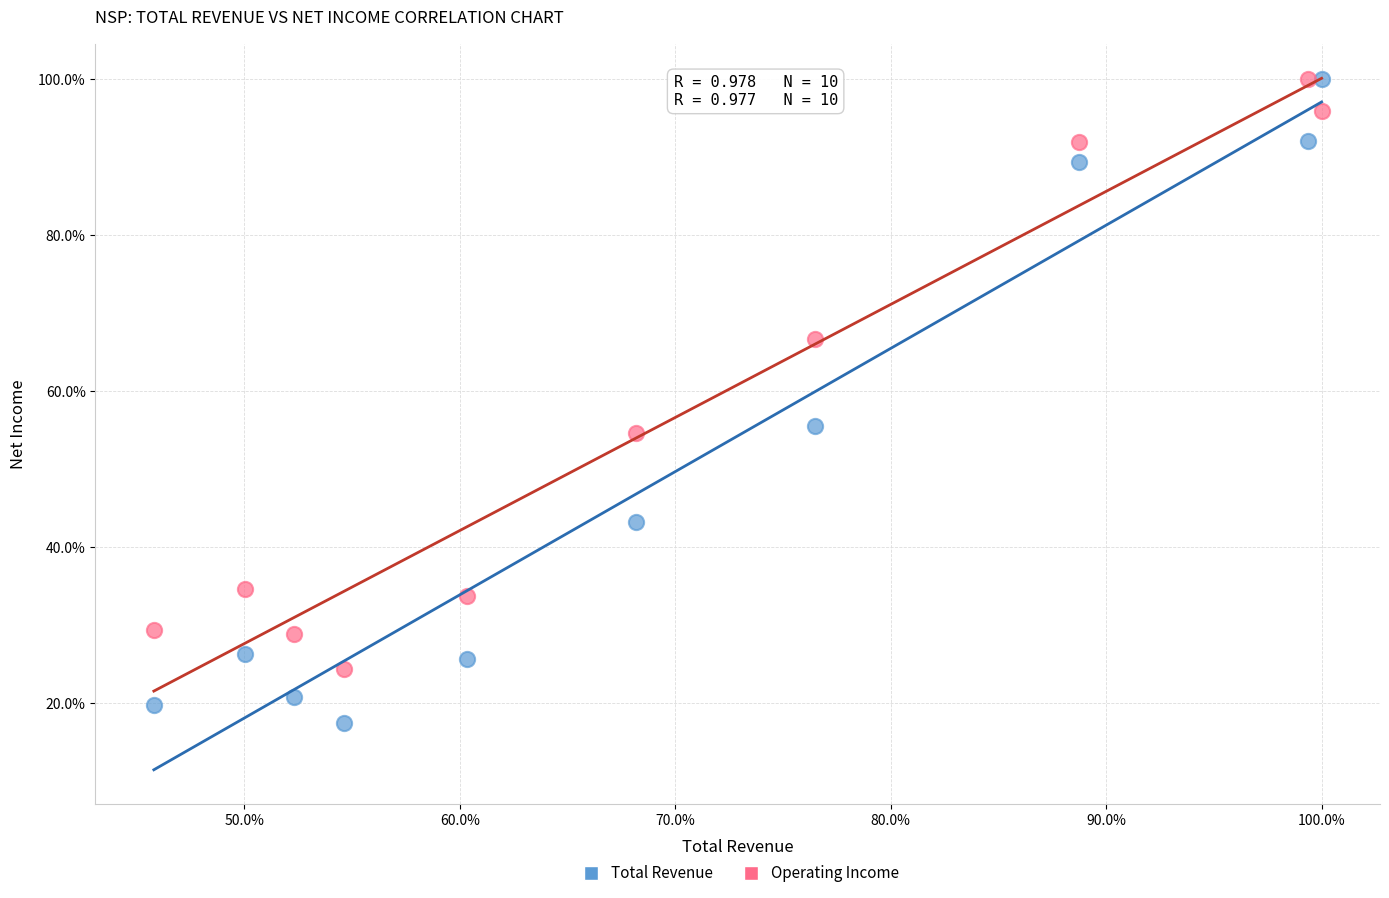

In the Operating Income series, what Y value is closest to 62?

66.7